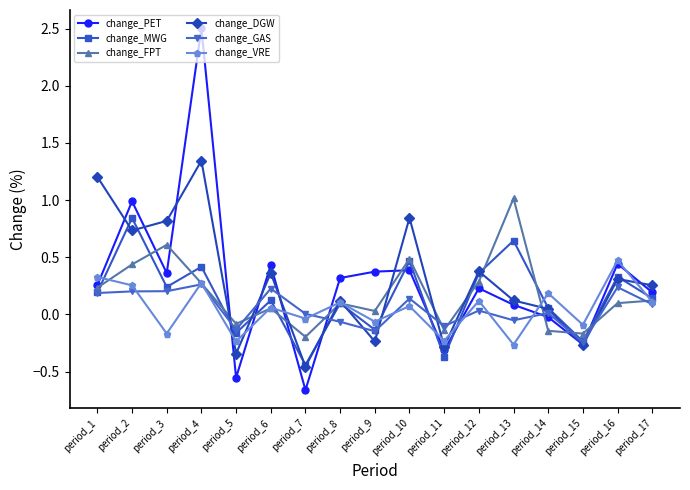

Between which two adjacent categories do change_DGW and change_VRE first intersect?

period_4 and period_5